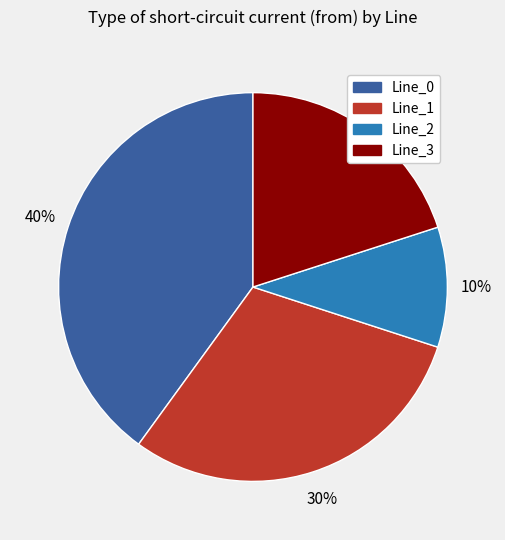

To the nearest percent, what portion does Line_0 represent?

40%